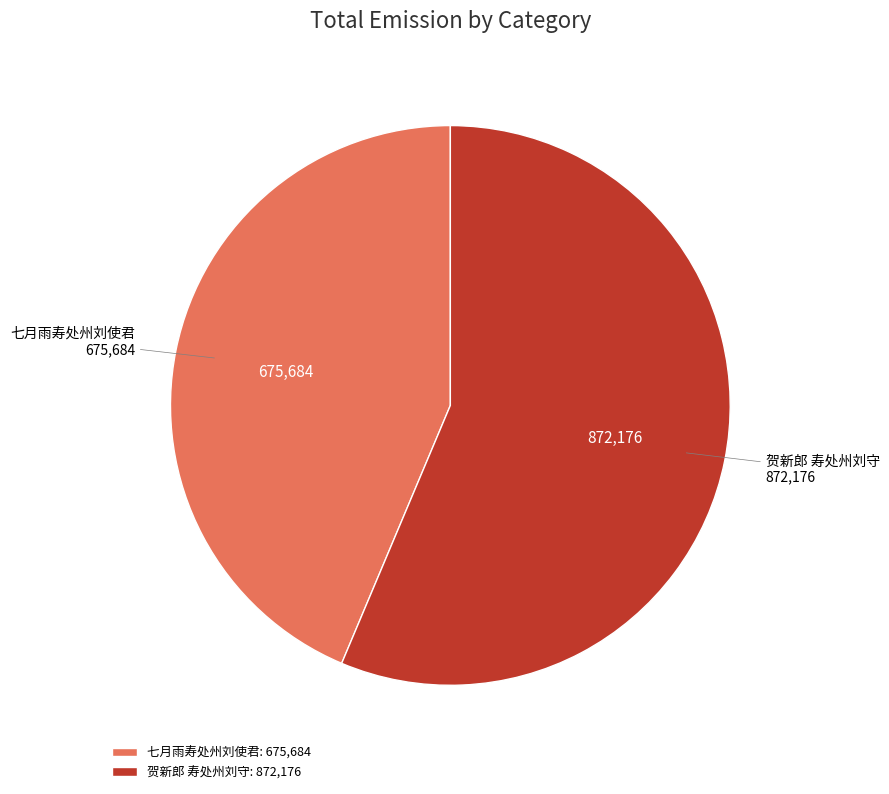

Between 贺新郎 寿处州刘守 and 七月雨寿处州刘使君, which is larger?

贺新郎 寿处州刘守